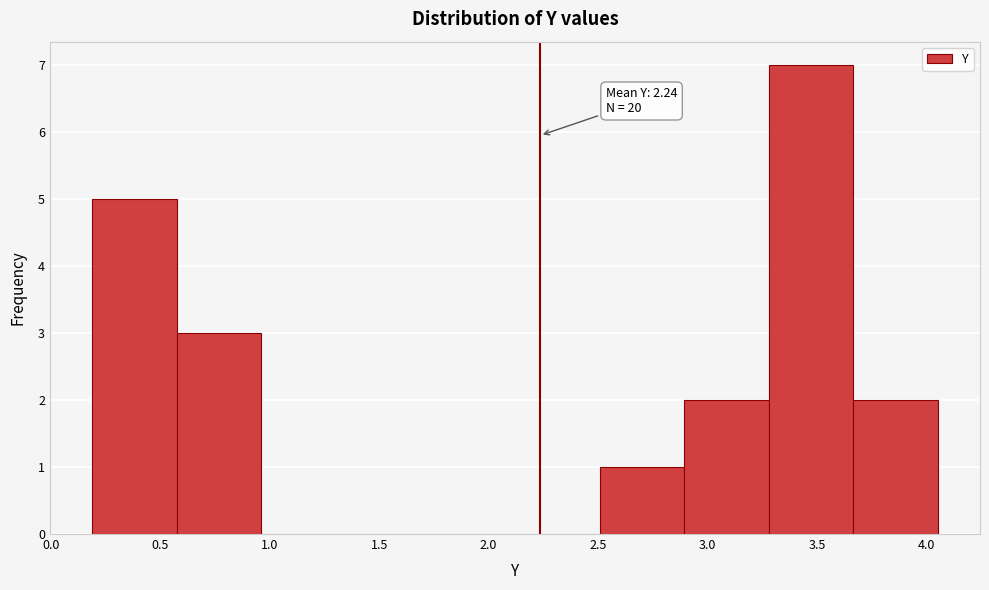

Over which range of the x-axis is the bar tallest?

3.30 to 3.65